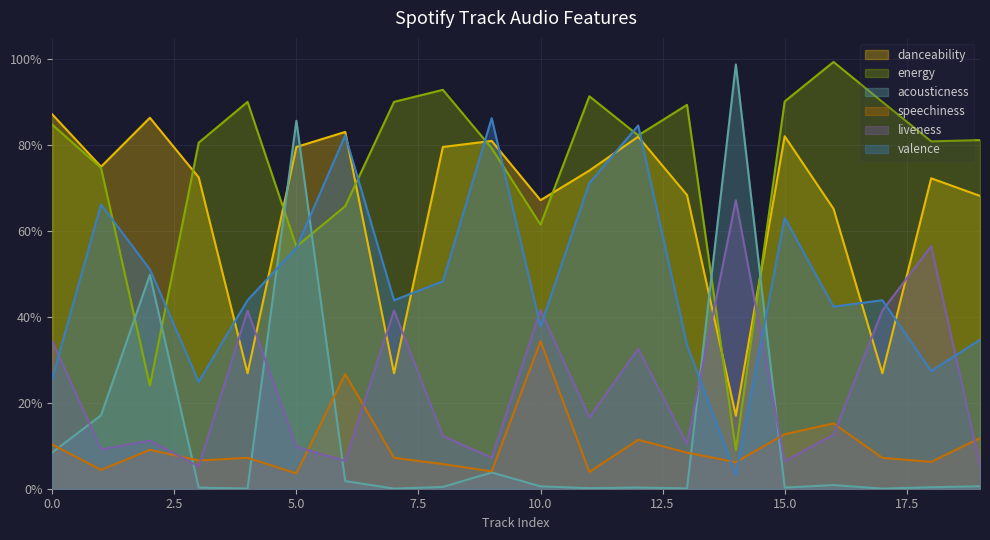

True or false: acousticness and liveness intersect in this chart.

True